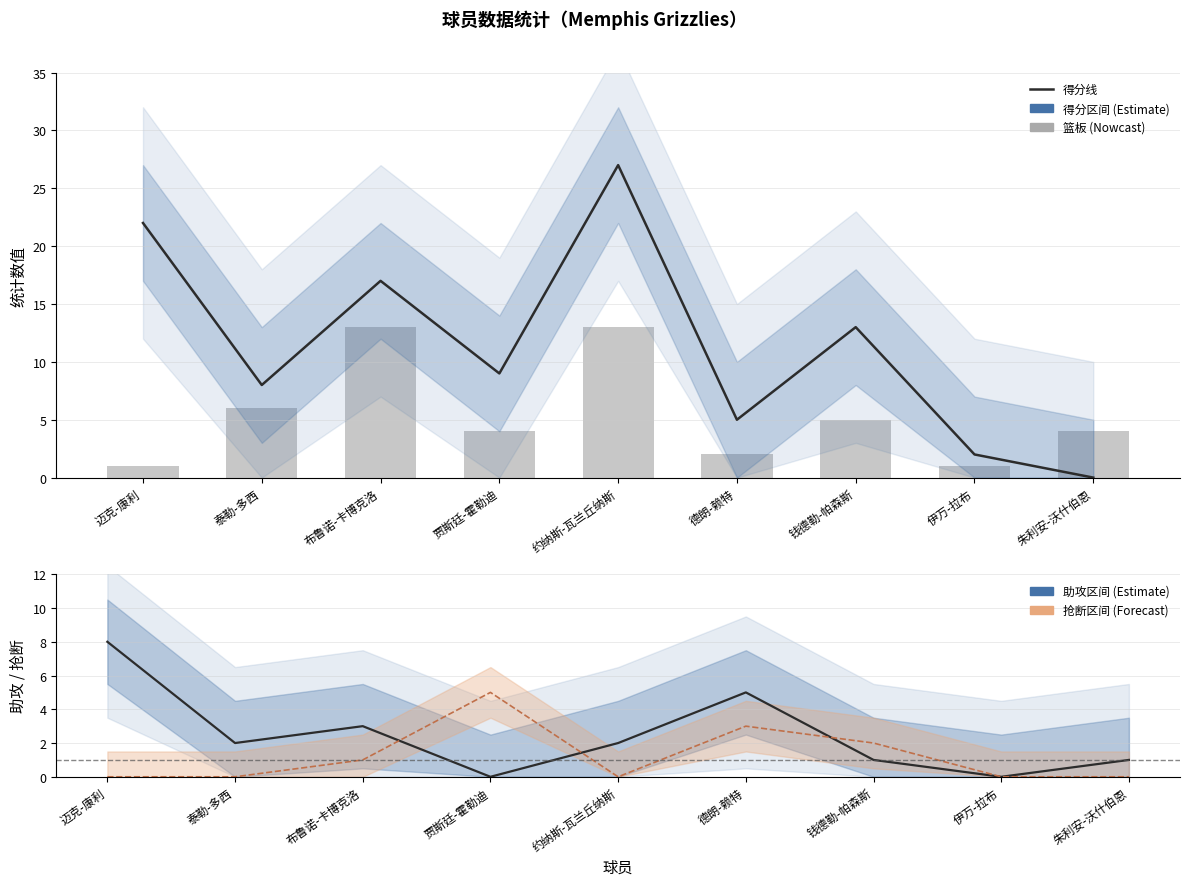

What is the value of the 得分 bar at the 2nd from the left?

8